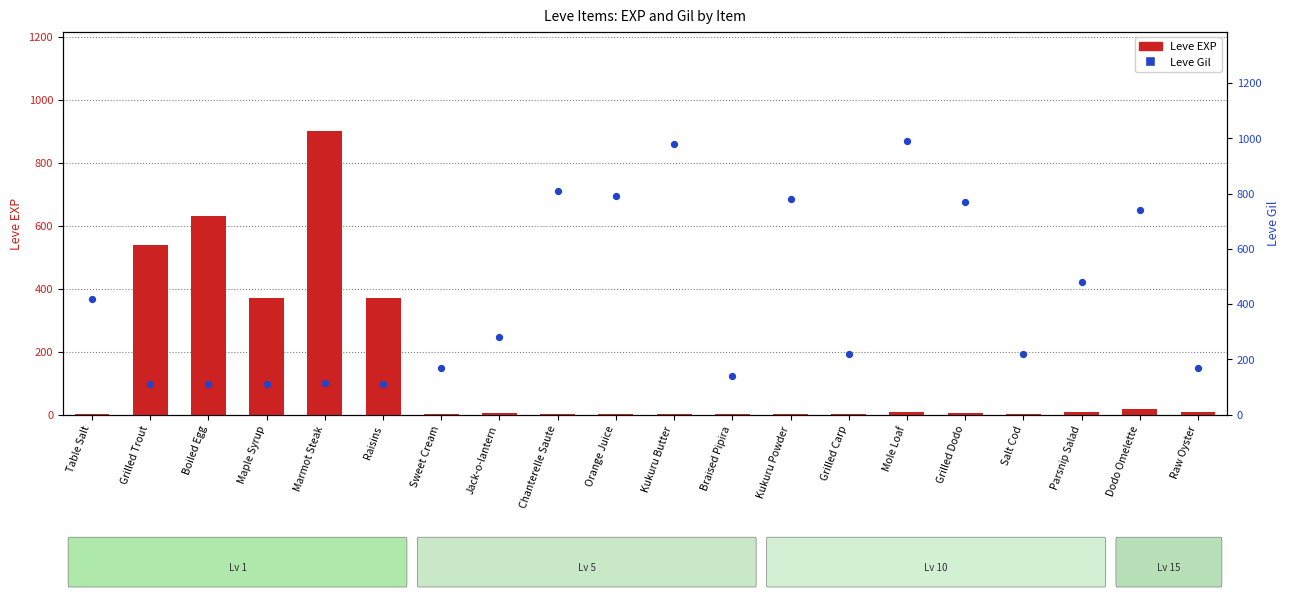

At which category is the sum across all series the highest?

Marmot Steak